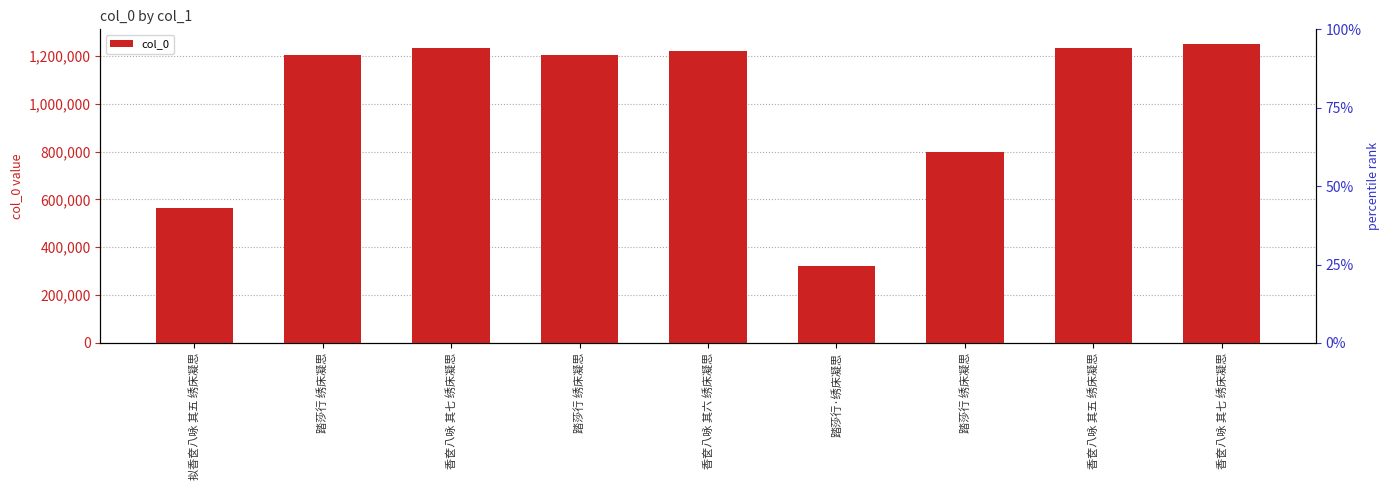

What value does the data have at 踏莎行 绣床凝思, to the nearest 100?

796700